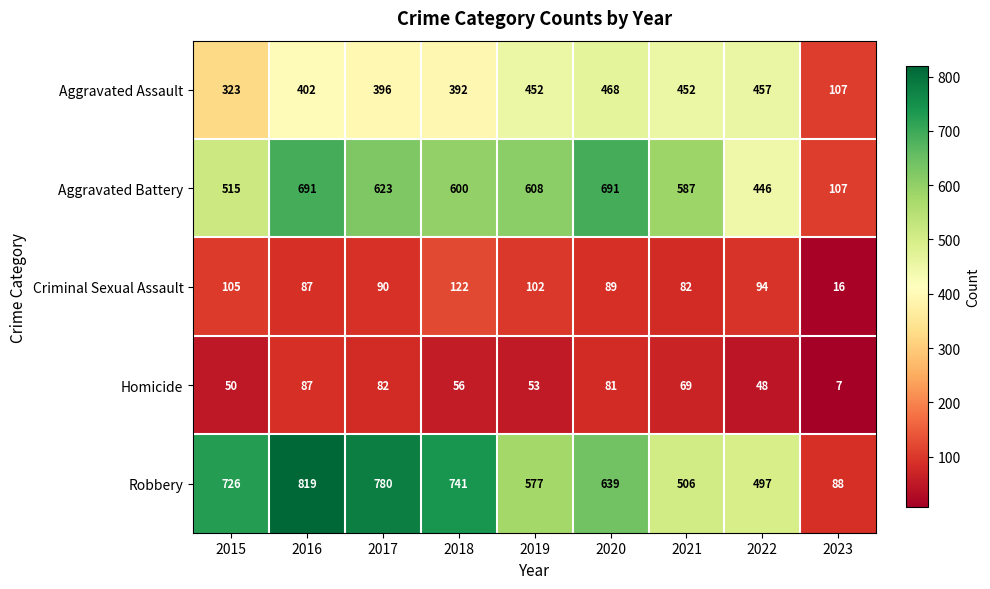

At how many categories does at least one series exceed 560?

7